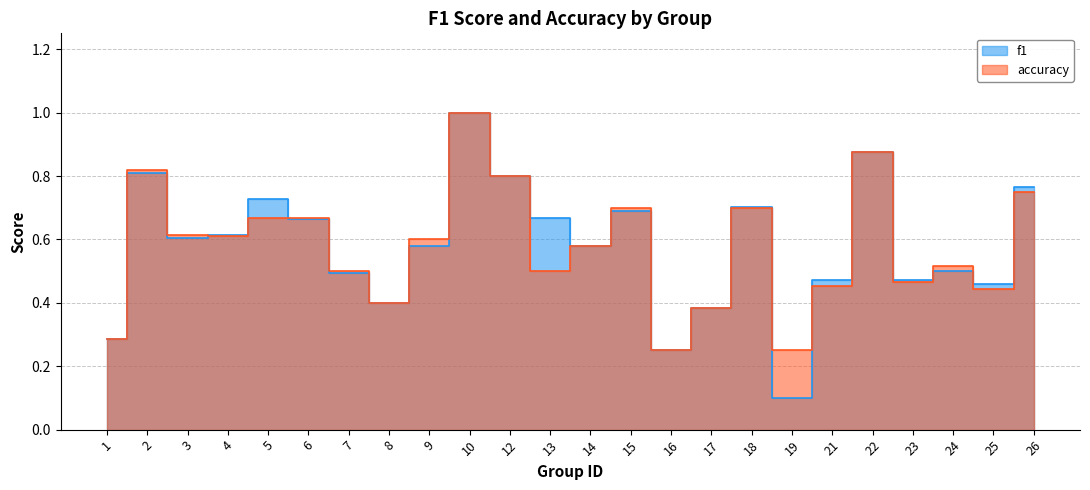

At how many categories does at least one series exceed 0?

24